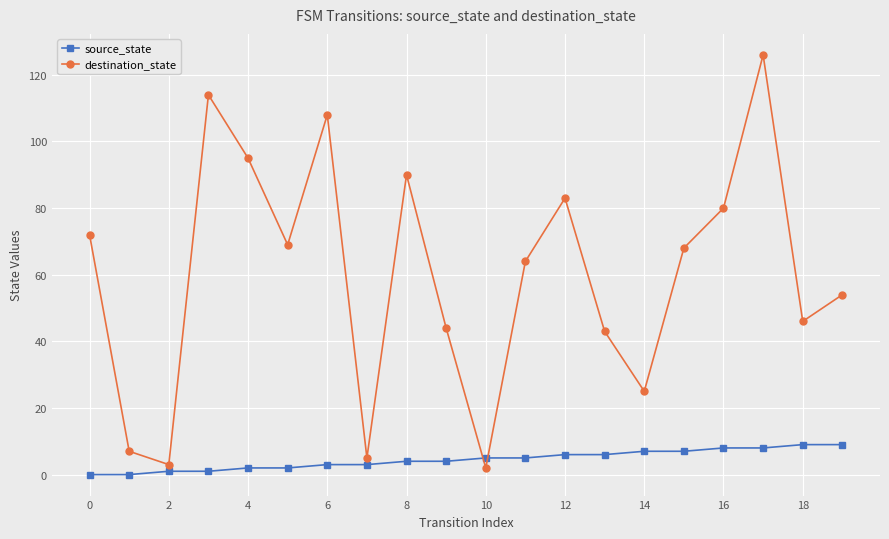

What is the highest value of the source_state series?

9